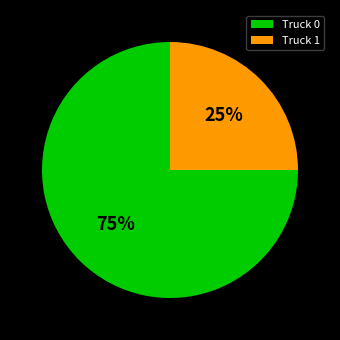

What percentage is the Truck 0 slice, to the nearest percent?

75%